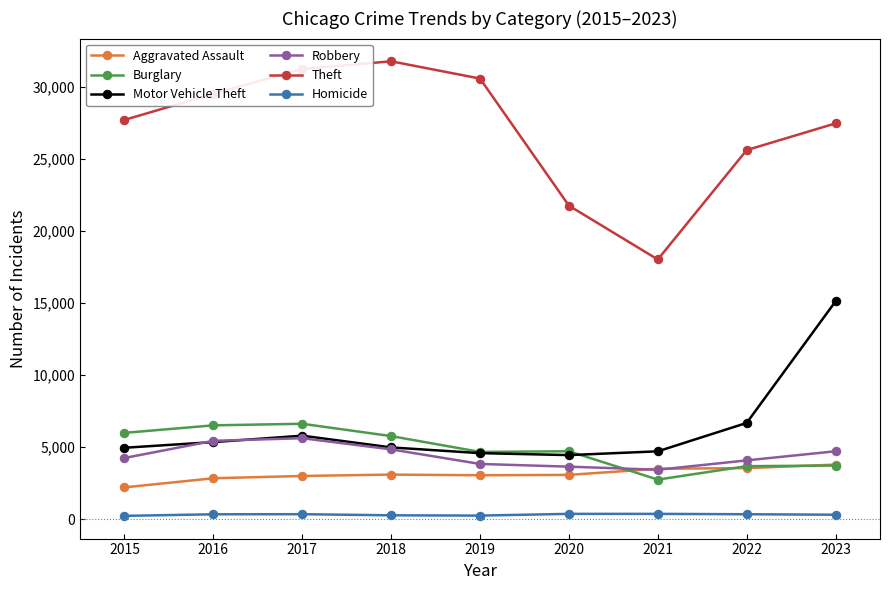

What is the value of the Theft point at the 6th from the left?

21780